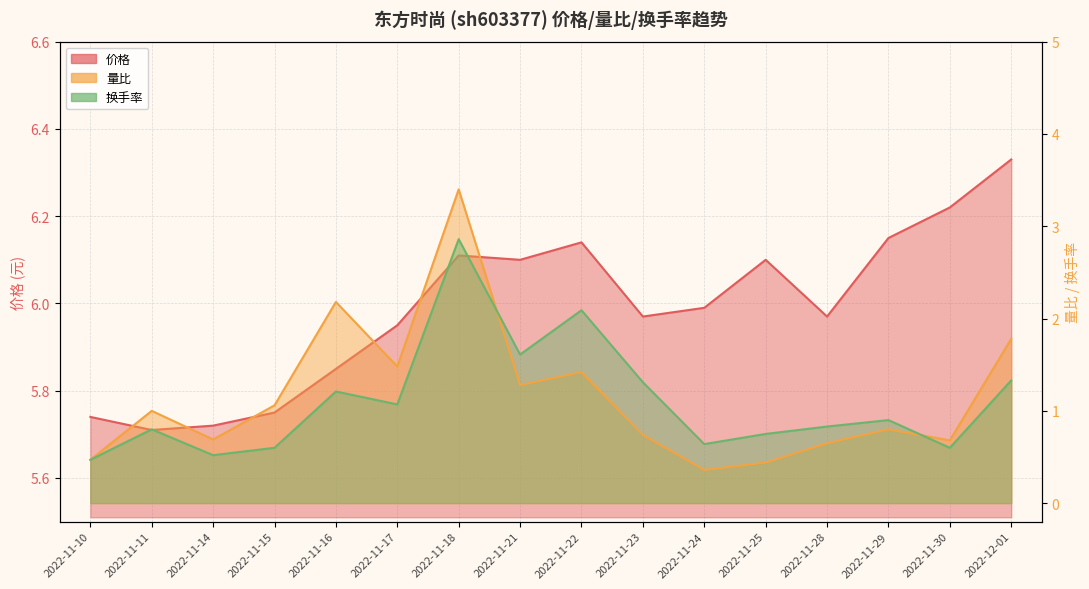

What is the approximate value of 价格 at 2022-11-24?

6.0